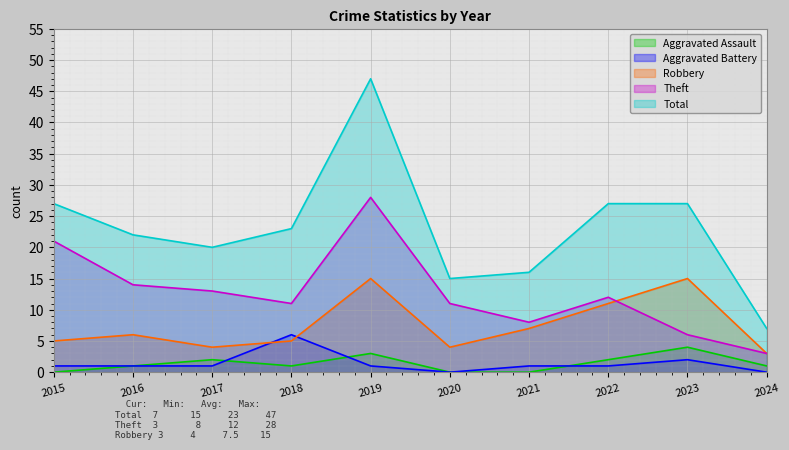

True or false: Aggravated Assault and Total cross at least once.

False